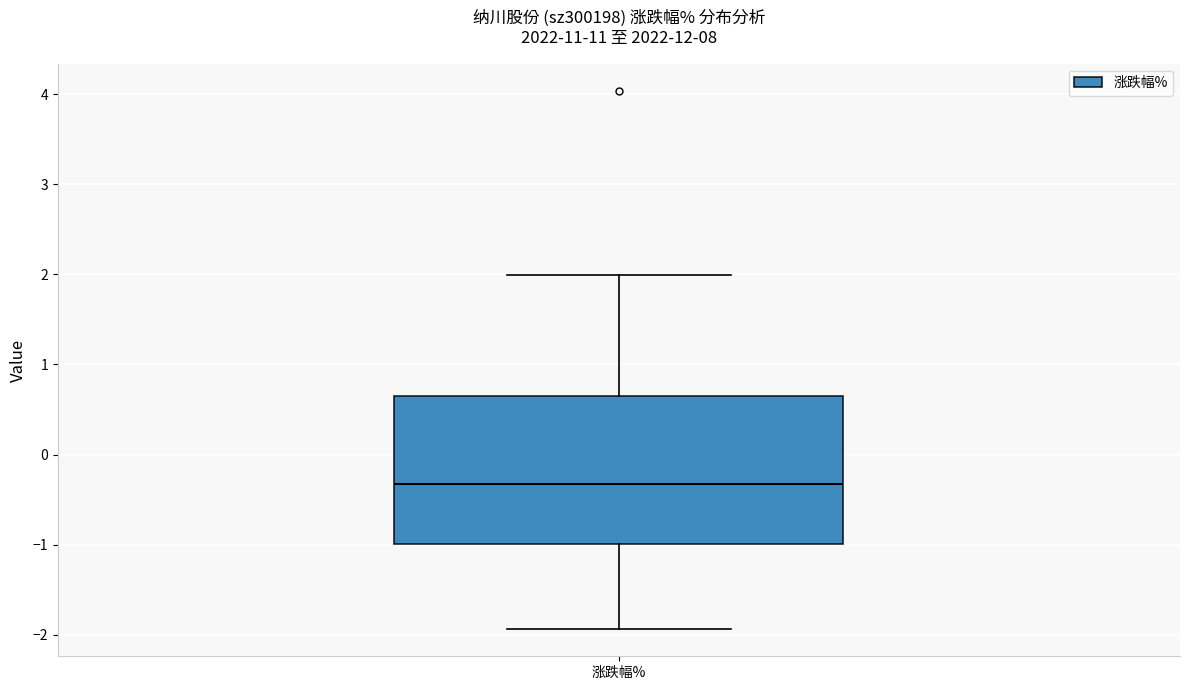

Transcribe this box plot: give where the median line is, the range the box spans, and where the two whiskers end, as read against the y-axis. The values are not printed on the chart, so give them approximately, as read against the axis.

median -0.3, box -1.0 to 0.7, whiskers -1.9 to 2.0